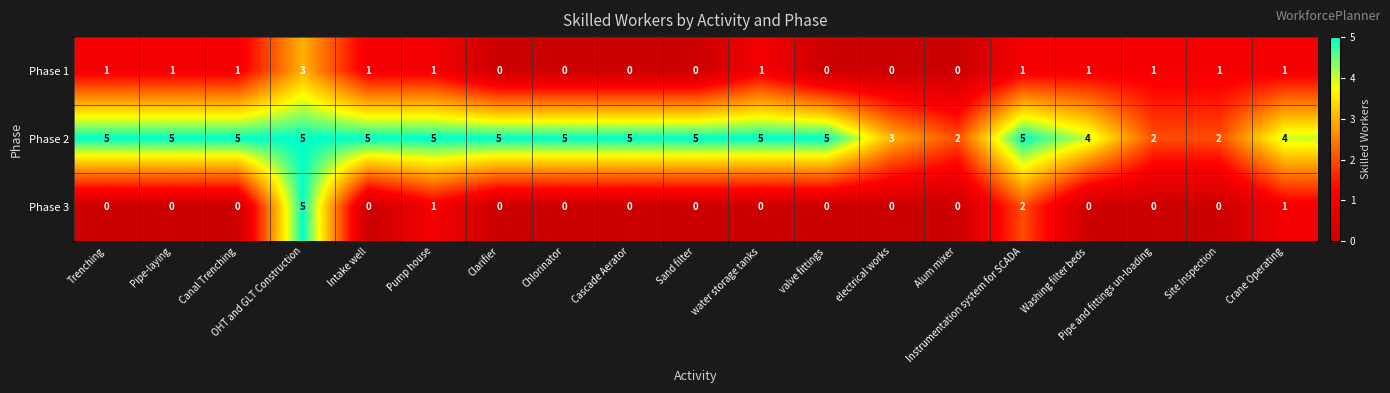

At how many categories does at least one series exceed 0?

19